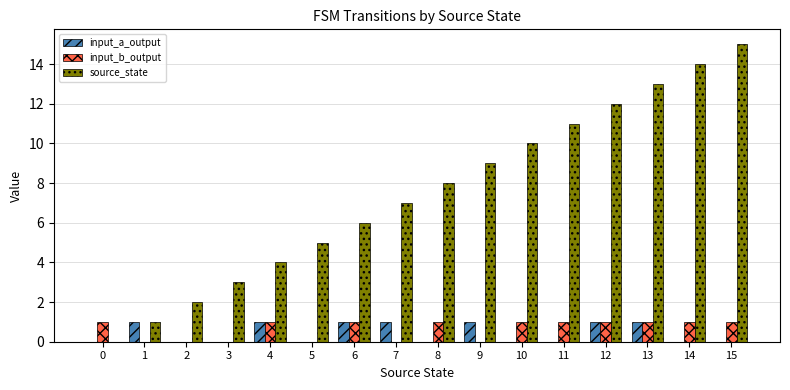

The value of source_state at 8 is 2. True or false?

False